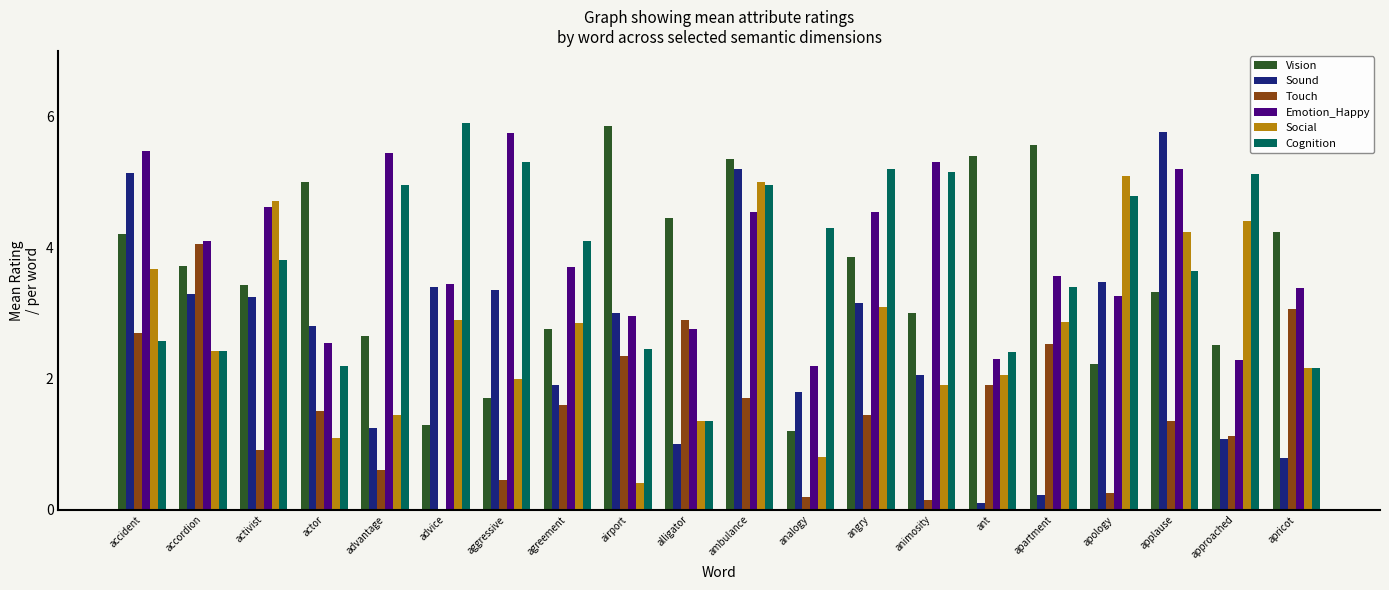

True or false: Emotion_Happy has a value of 1.0 at apology.

False